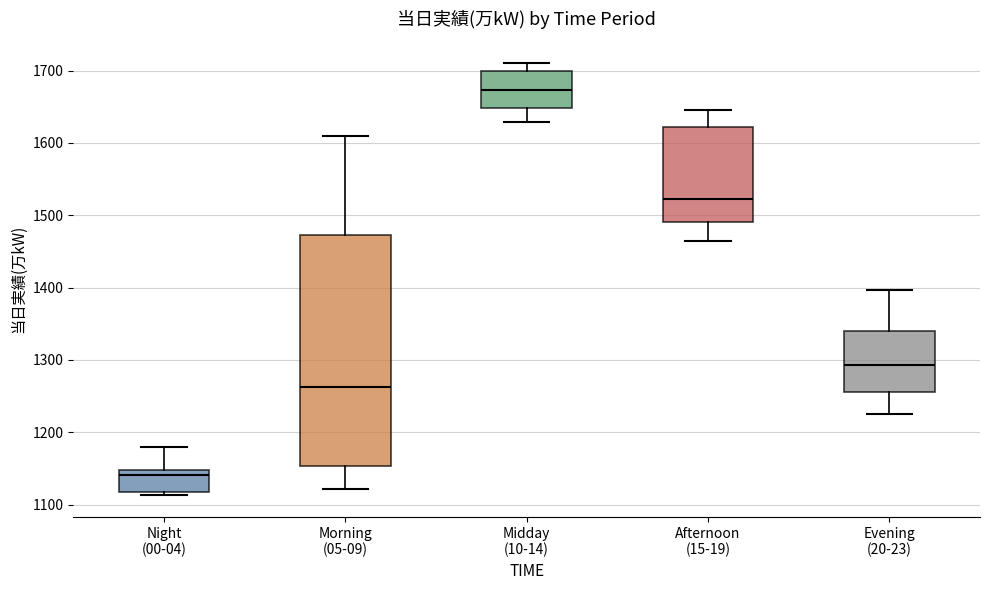

Which box's median line is the highest?

Midday (10-14)